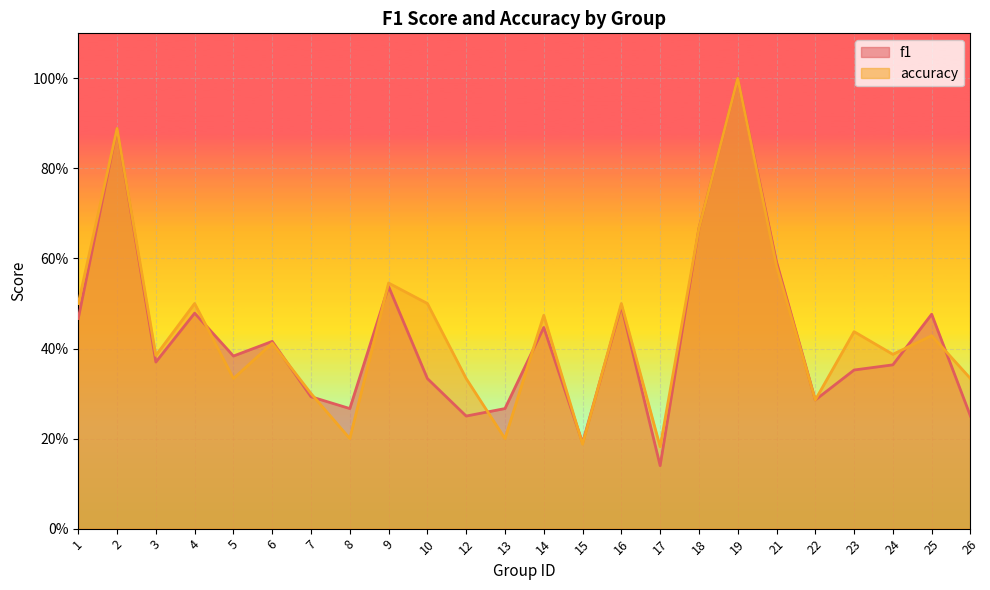

How many lines are shown in the chart?

2